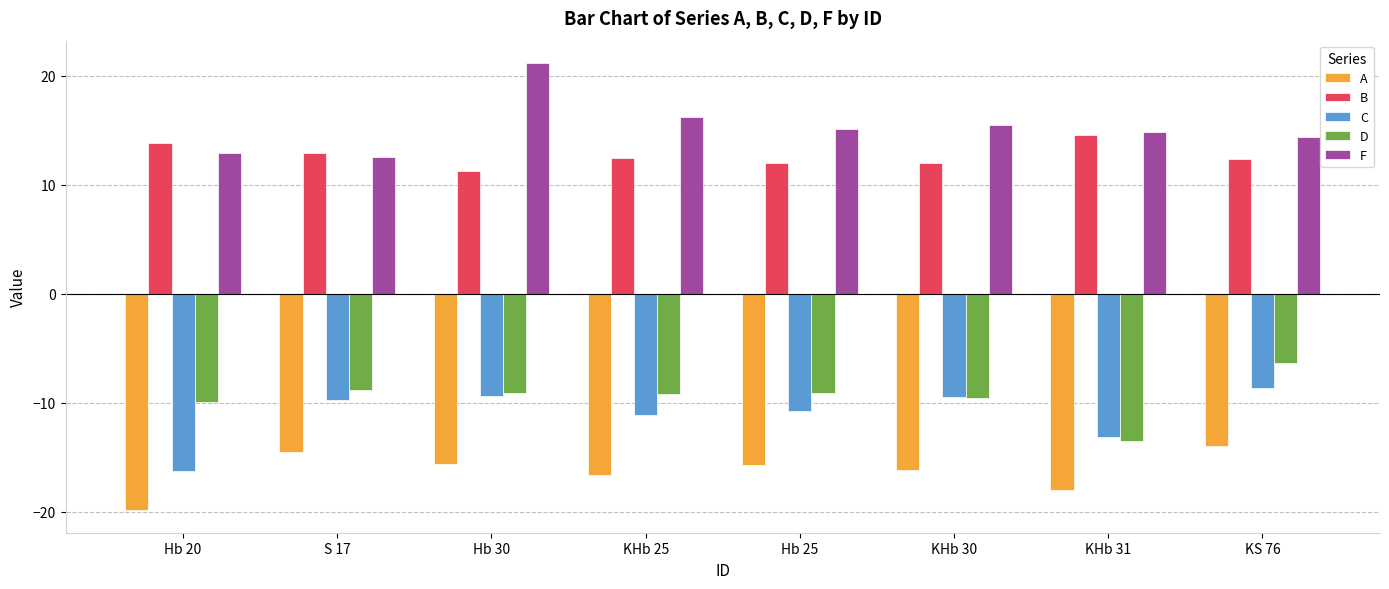

Count the number of data series in this chart.

5